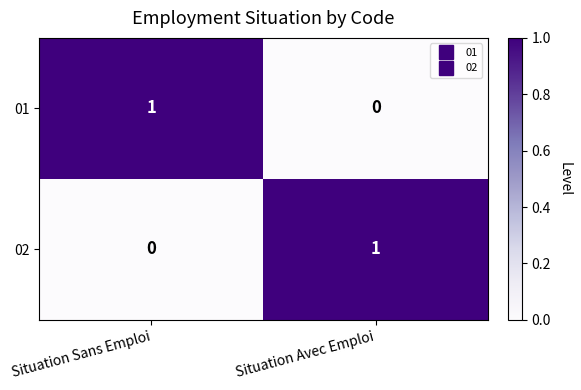

Where is 02 nearest to the value 0?

Situation Sans Emploi